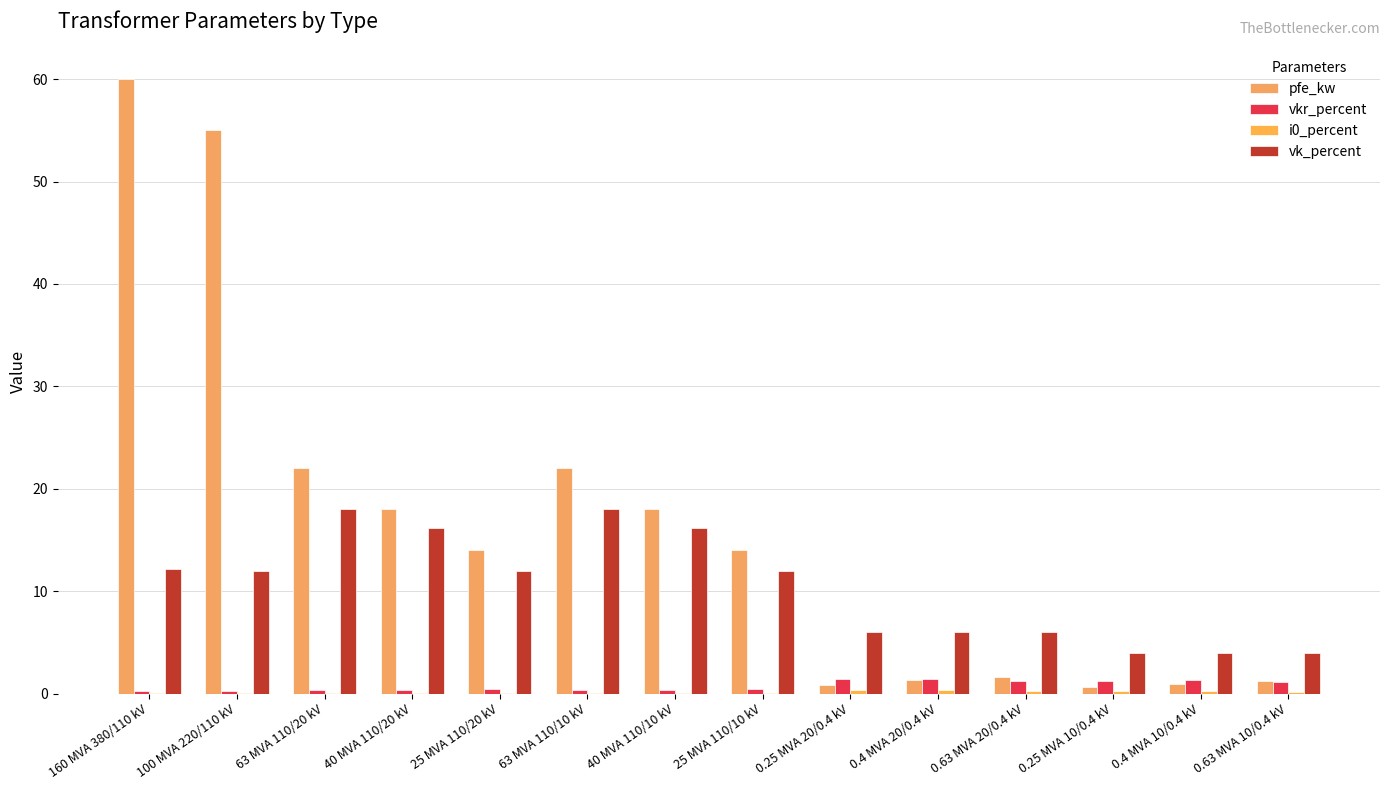

True or false: vkr_percent has a value of 0.2 at 160 MVA 380/110 kV.

True